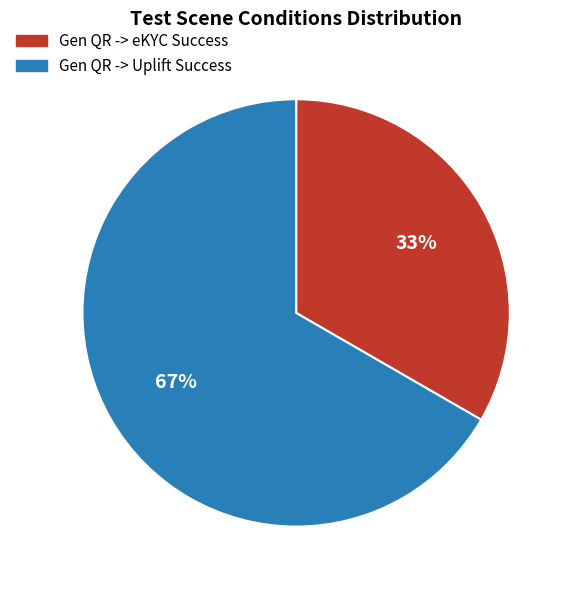

Is the sum of Gen QR -> eKYC Success and Gen QR -> Uplift Success greater than half?

Yes